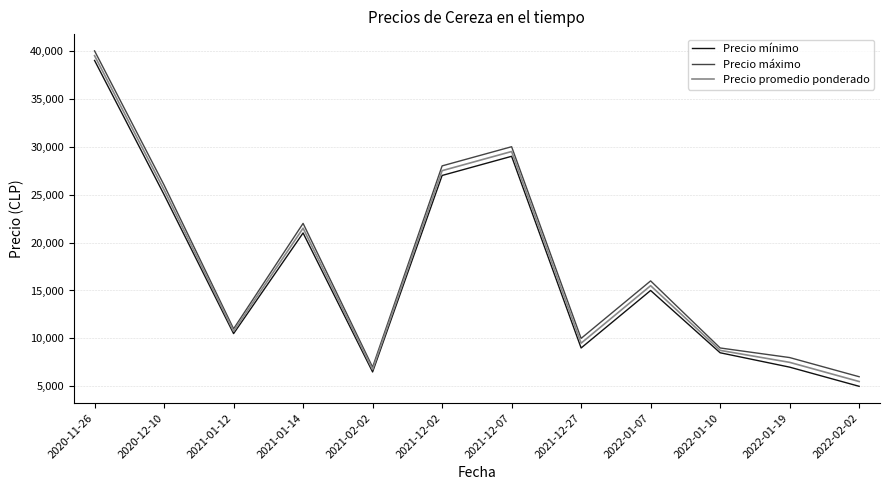

How many interior local valleys does the Precio promedio ponderado series have?

3